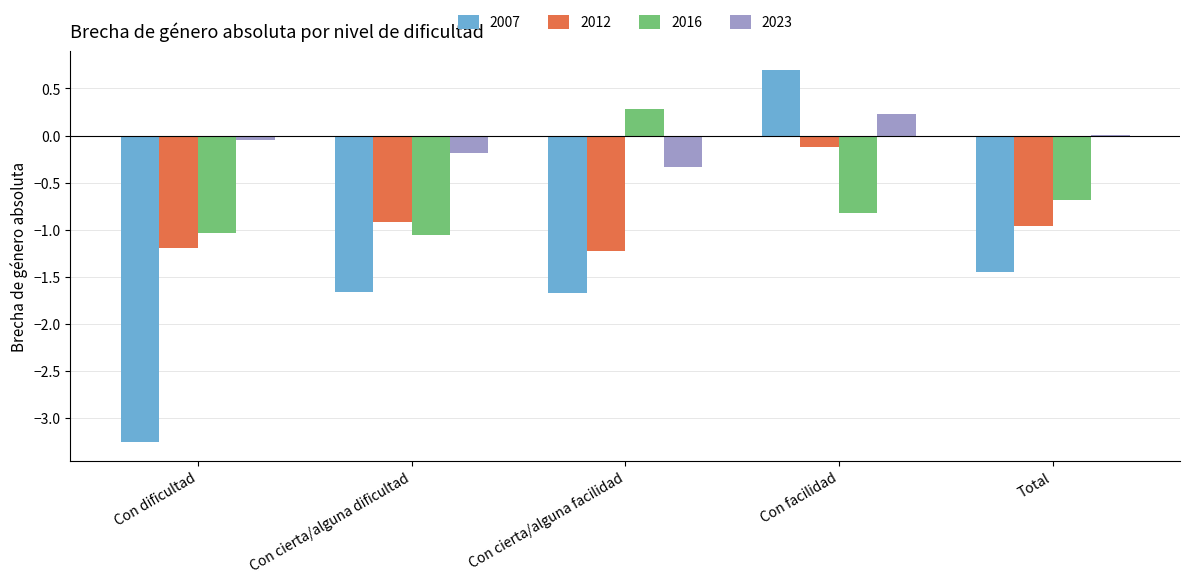

What is the sum of all 2012 values?

-4.4